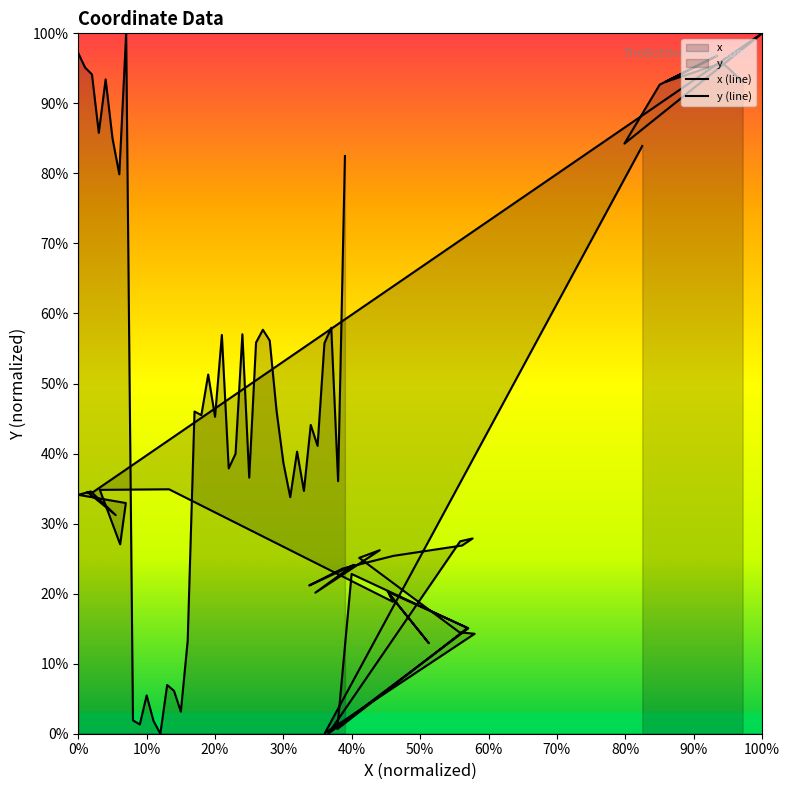

List the series in order of their peak value, highest first.

x (line), y (line)